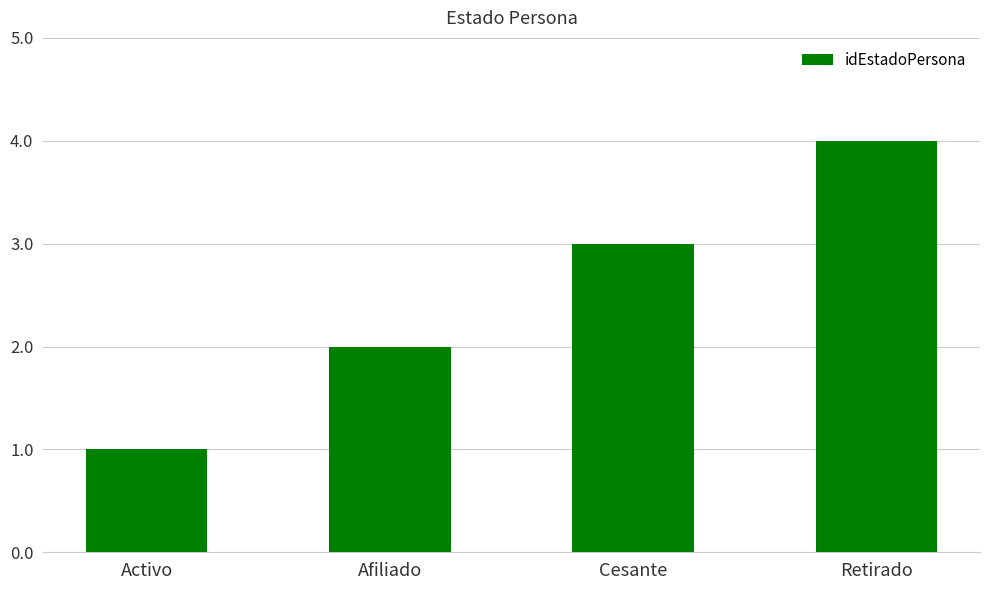

What is the change in value from Cesante to Retirado?

+1